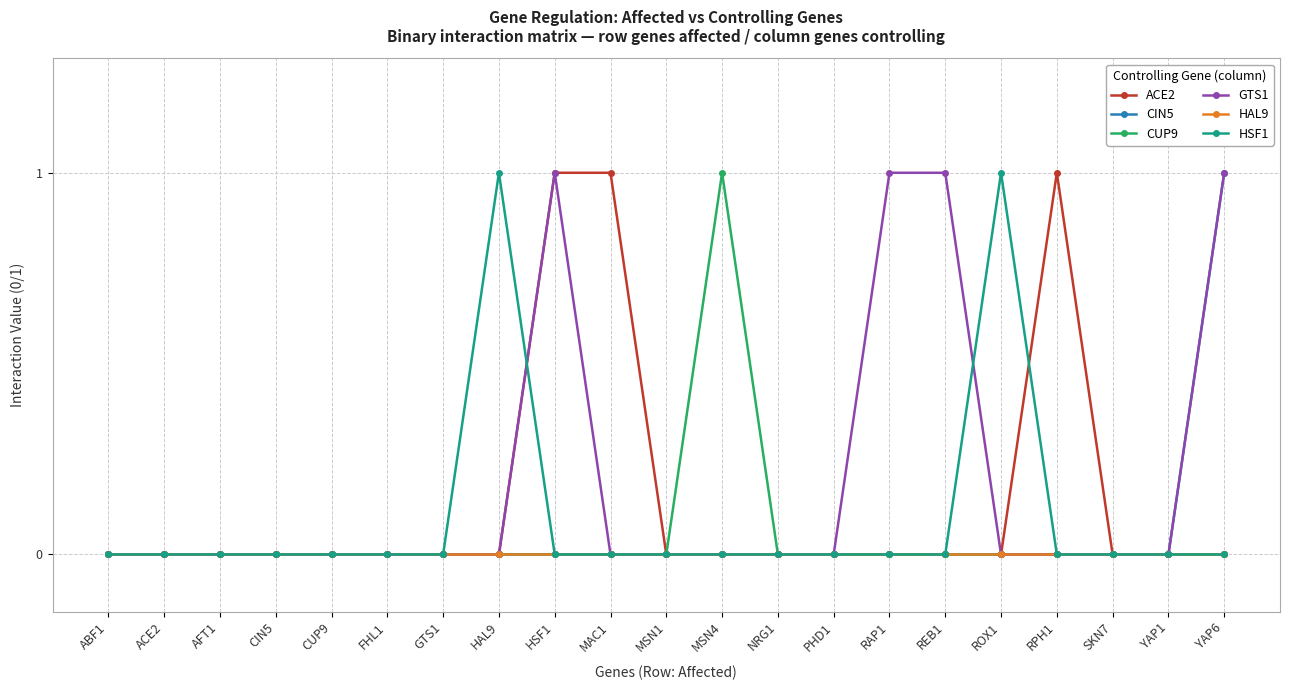

What is the sum of all ACE2 values?

3